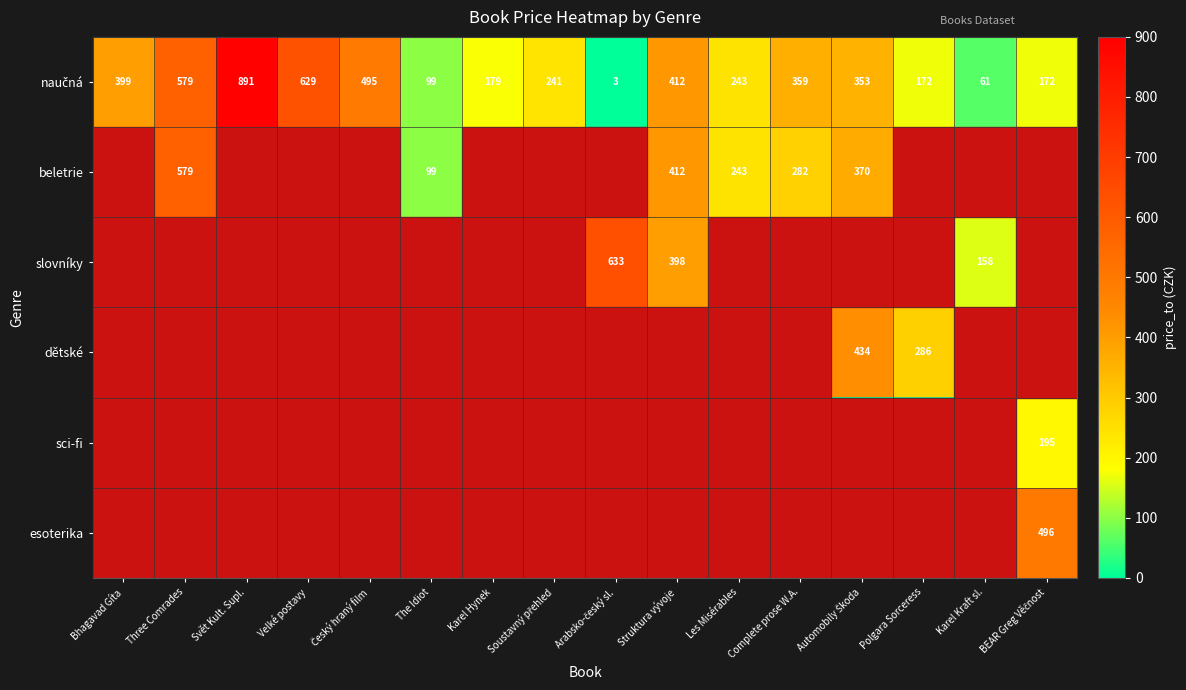

The sci-fi series shows 0 at Bhagavad Gíta. True or false?

True